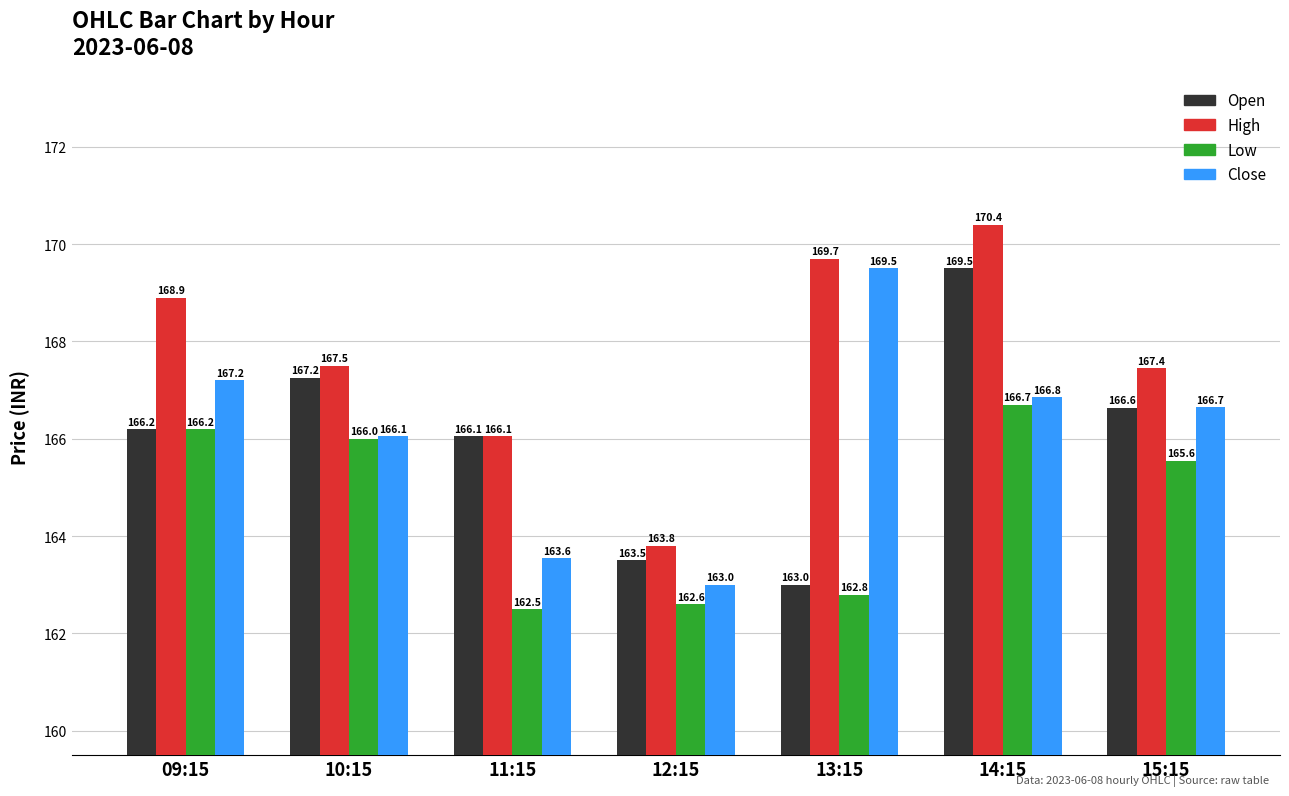

The value of Close at 15:15 is 166.7. True or false?

True